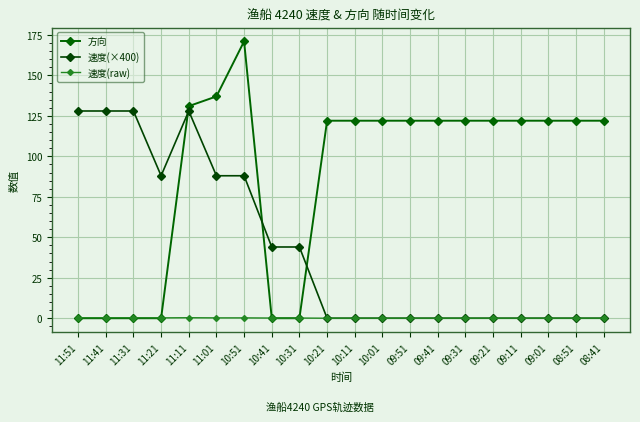

Count the number of data series in this chart.

3